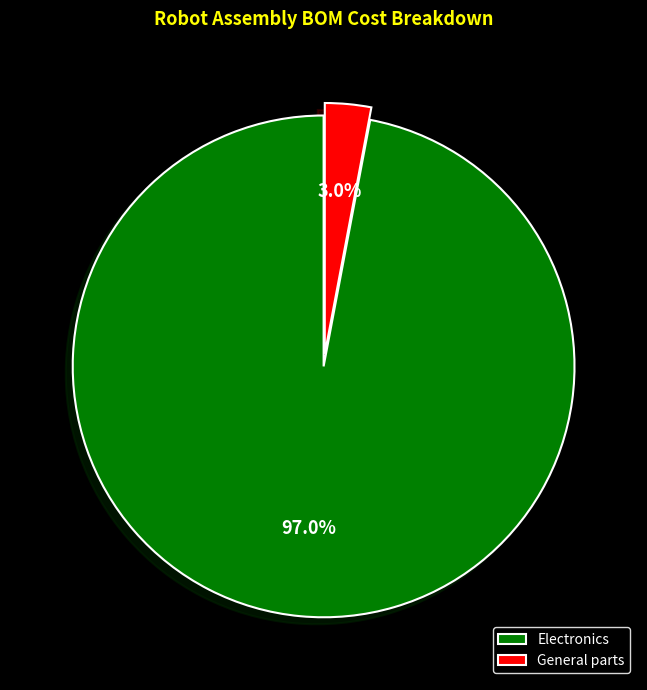

How many segments does this pie chart have?

2